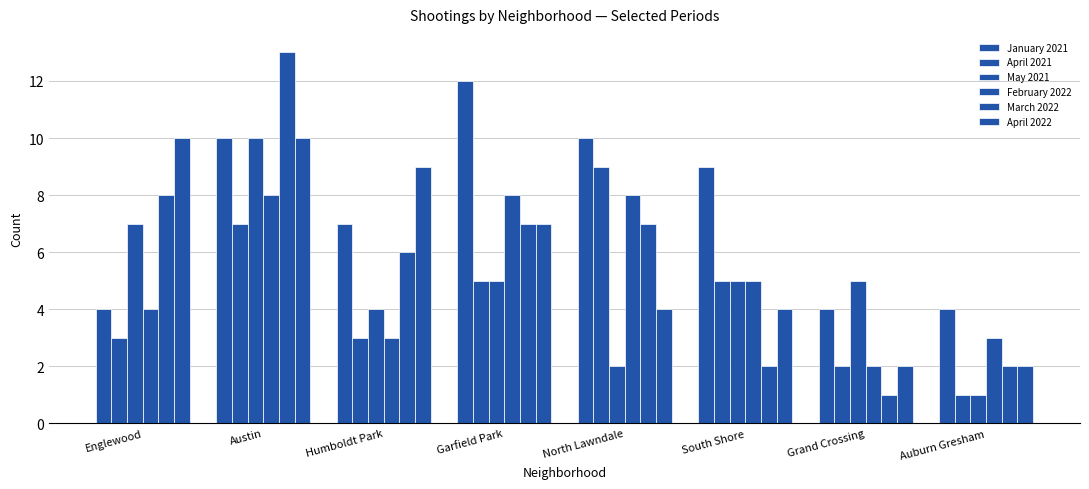

Are the bars horizontal?

No